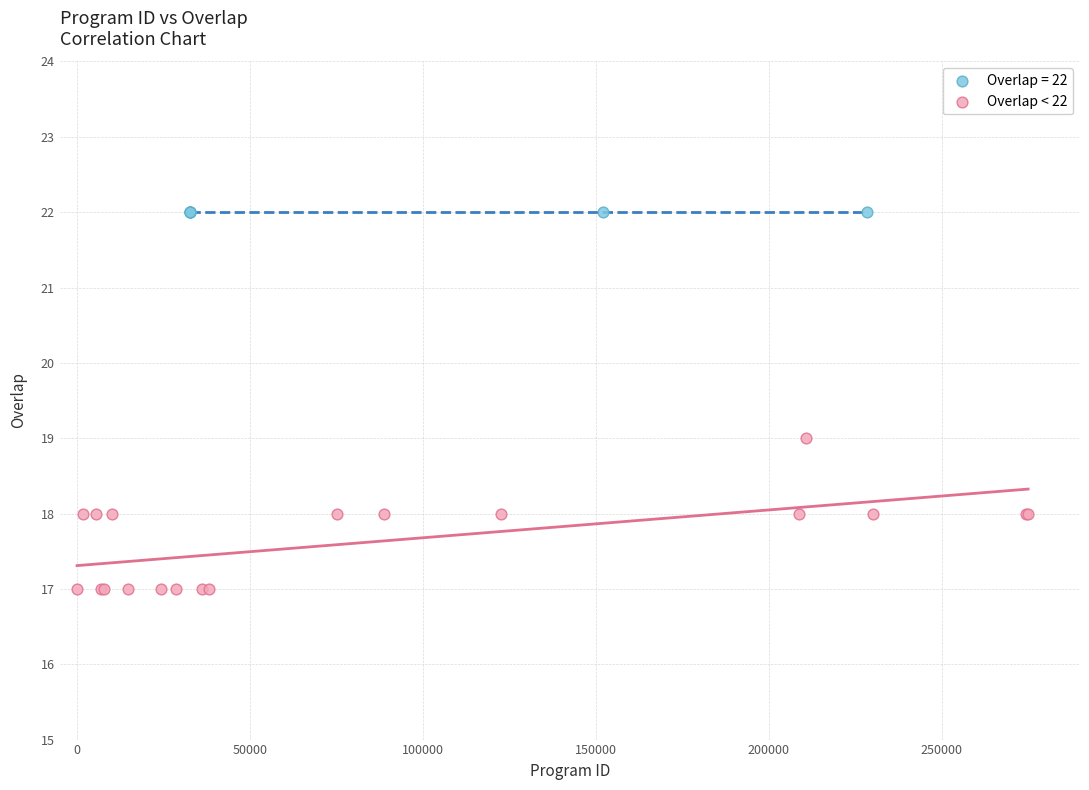

Which series reaches the minimum Y coordinate?

Overlap < 22